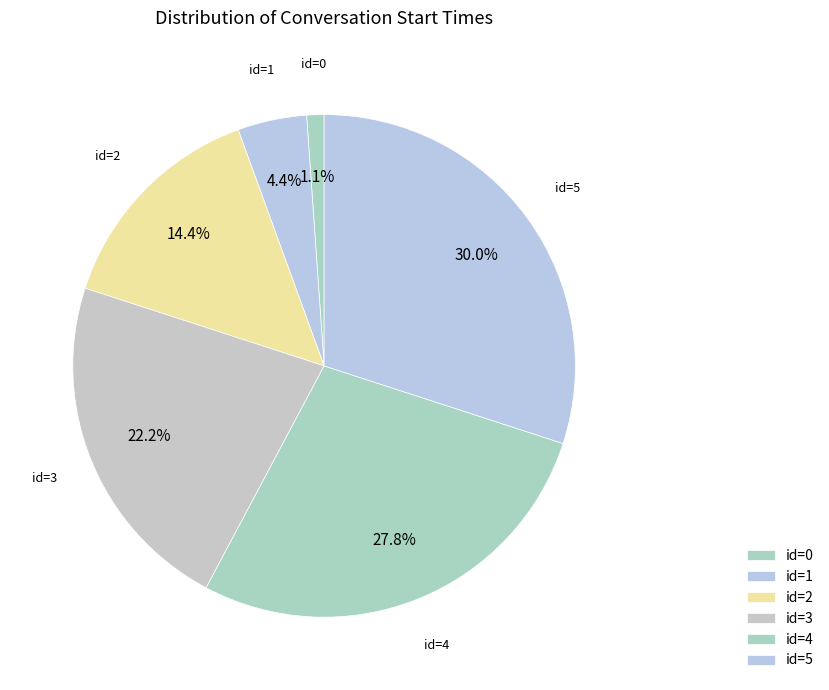

Which slice is the largest?

id=5